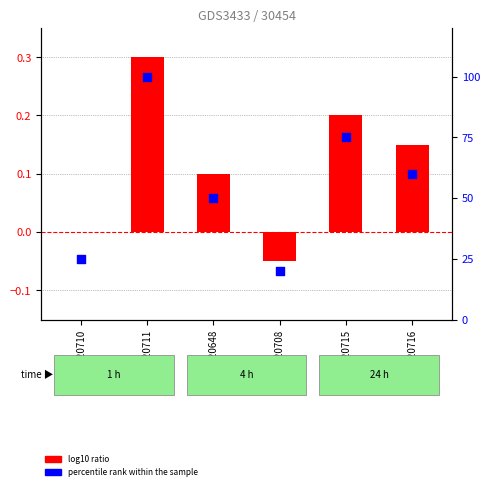

What are all the series names shown in the legend?

log10 ratio, percentile rank within the sample